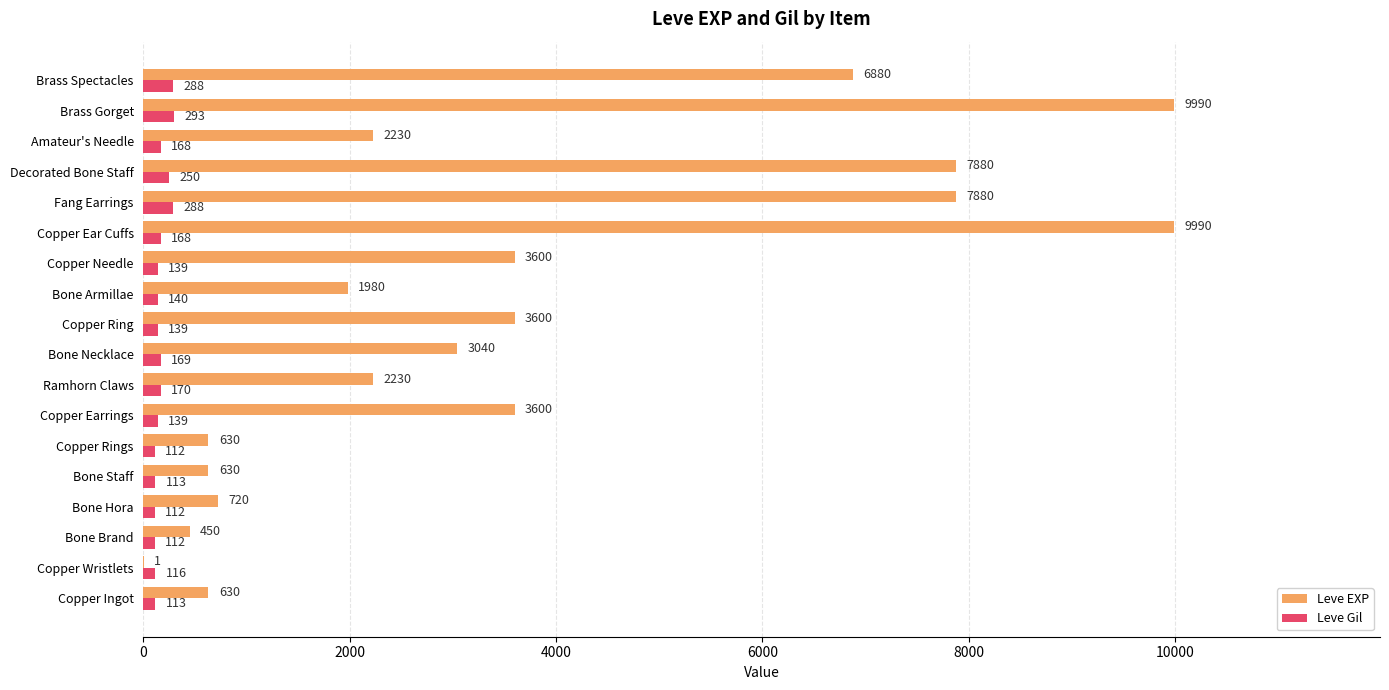

What is the sum of all Leve EXP values?

65961